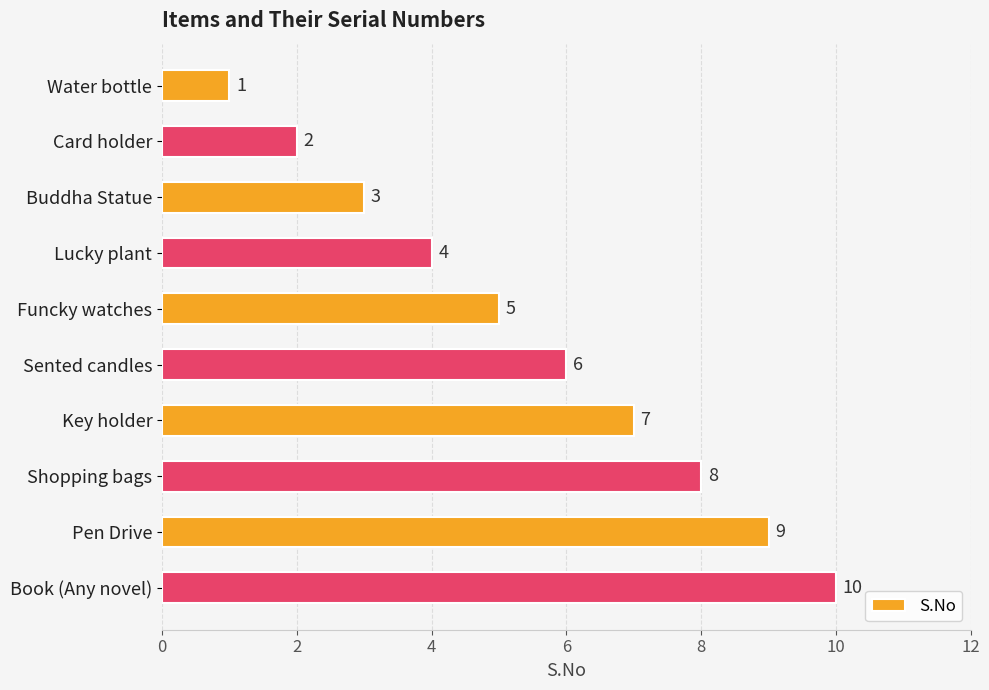

List the labels in order of value, largest first.

Book (Any novel), Pen Drive, Shopping bags, Key holder, Sented candles, Funcky watches, Lucky plant, Buddha Statue, Card holder, Water bottle